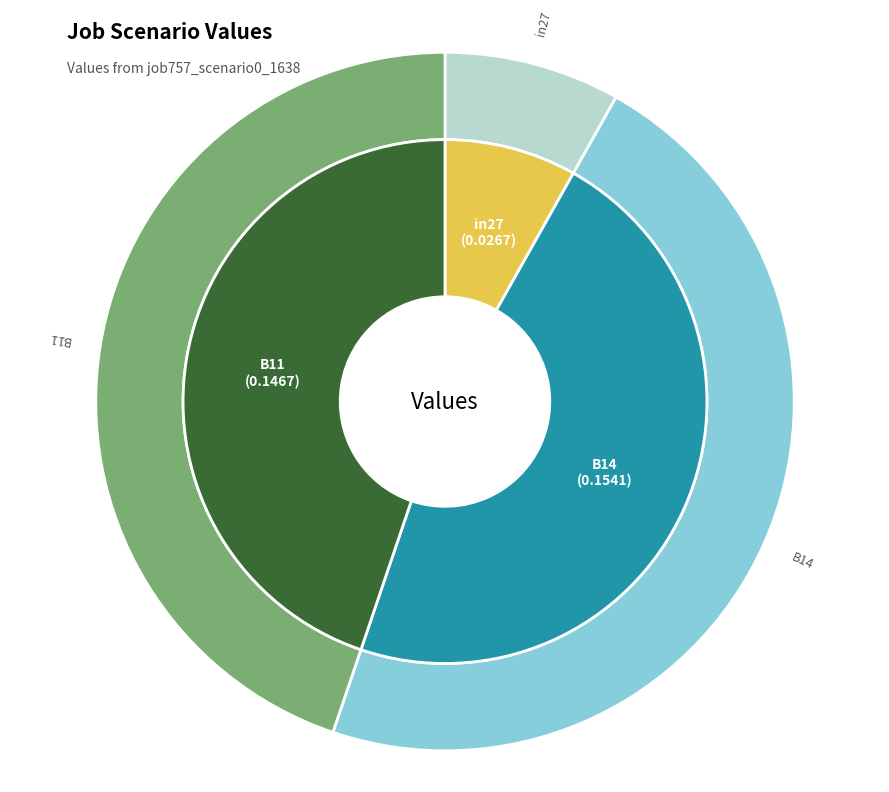

To the nearest percent, what is the difference between the largest and smallest slice percentages?

39%